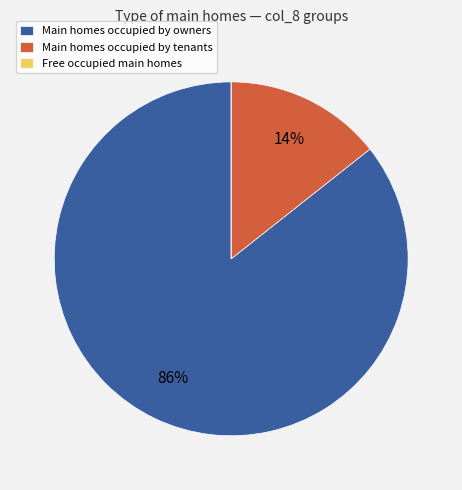

Does any single category account for the majority?

Yes